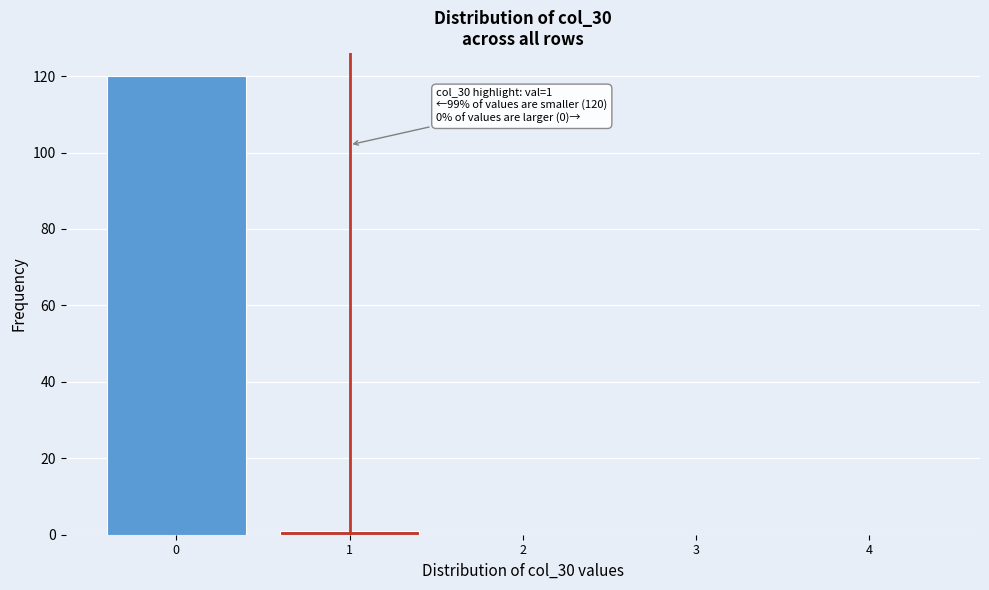

Which range on the x-axis has the tallest bar?

-0.5 to 0.5